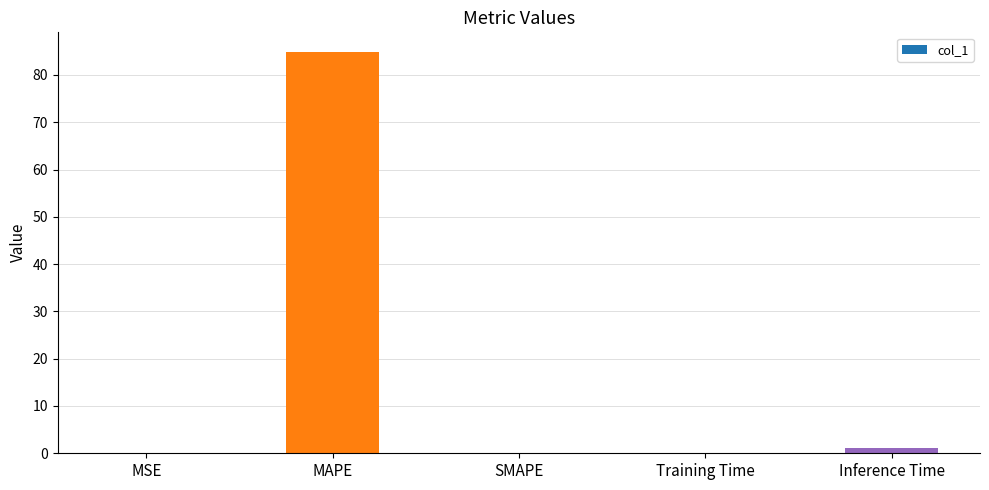

What is the average value?

17.2